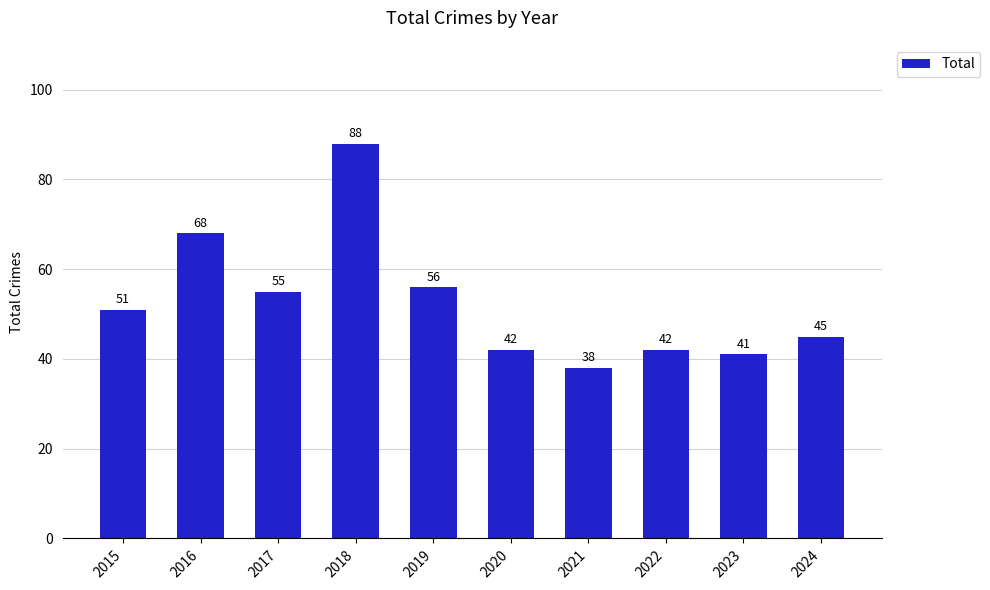

What is the change in value from 2021 to 2023?

+3